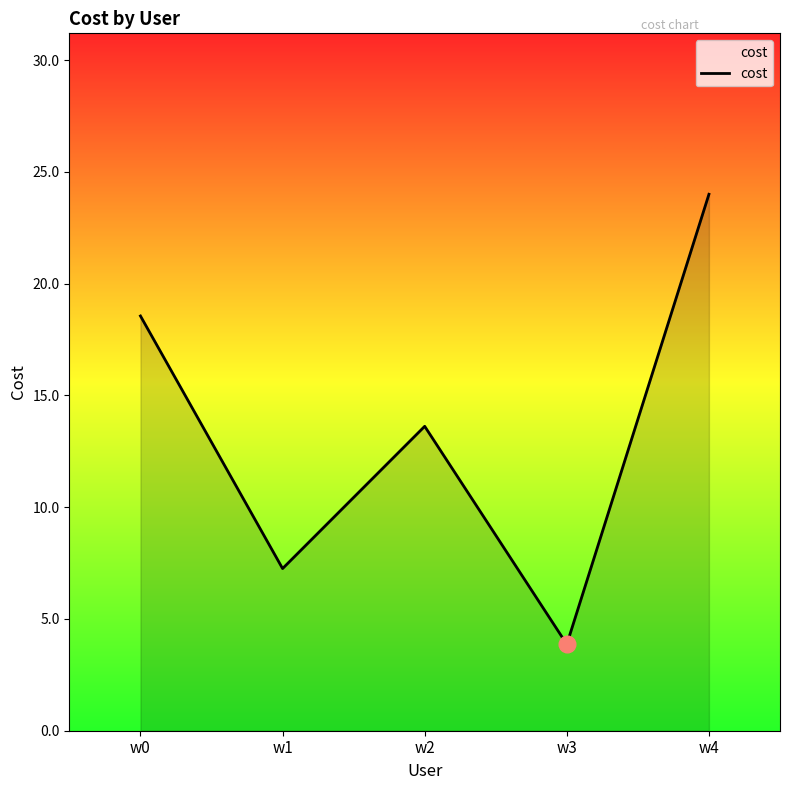

Reading left to right, extract all data points from this chart.

18.6	7.3	13.6	3.9	24.0